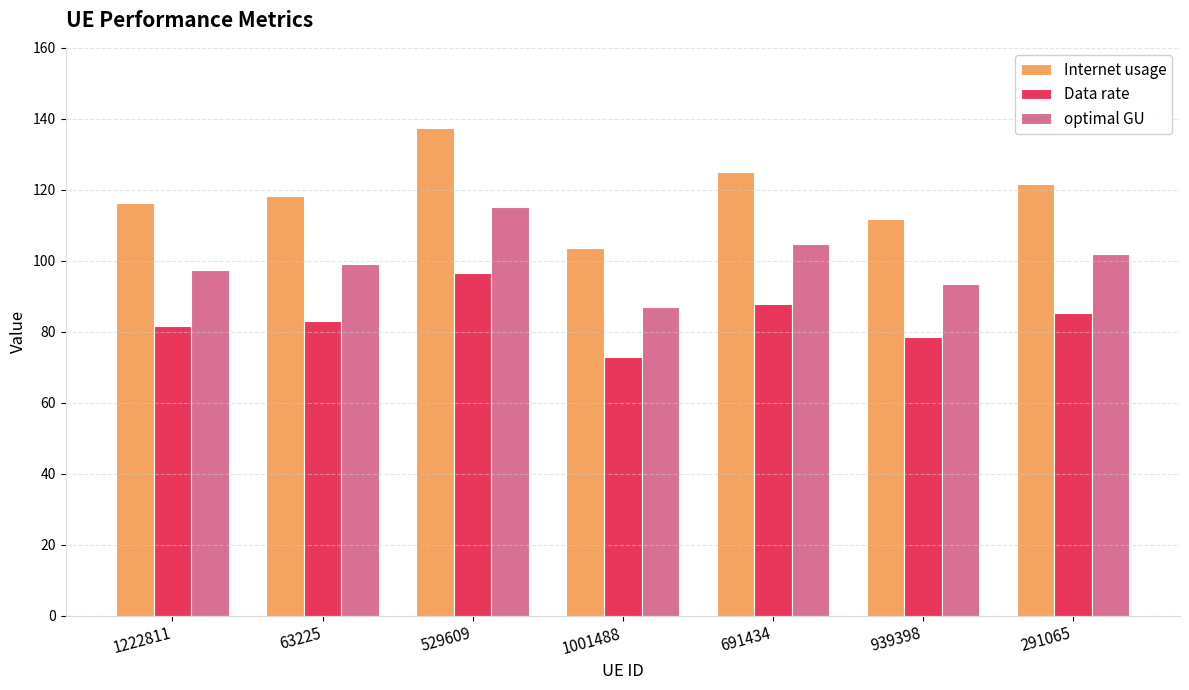

Reading right to left, transcribe all the data shown in this chart.

Internet usage: 121.6	111.7	125.0	103.7	137.3	118.3	116.2
Data rate: 85.4	78.4	87.8	72.8	96.4	83.1	81.7
optimal GU: 101.9	93.6	104.7	86.9	115.1	99.2	97.4